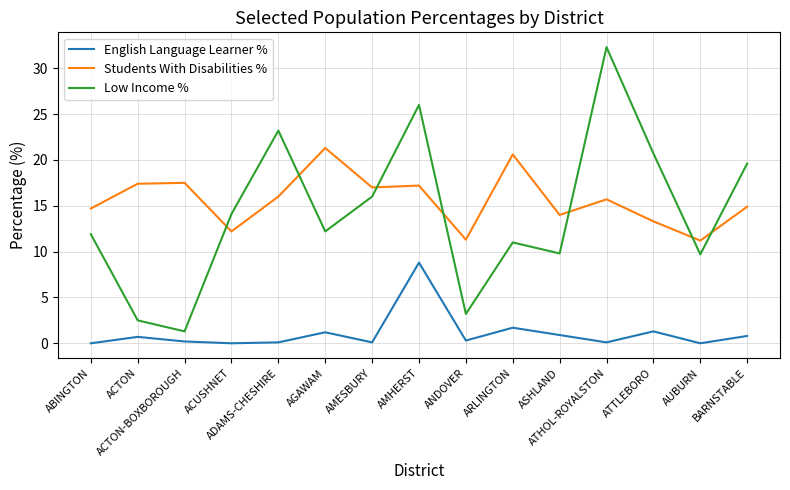

What is the minimum value for Students With Disabilities %?

11.2